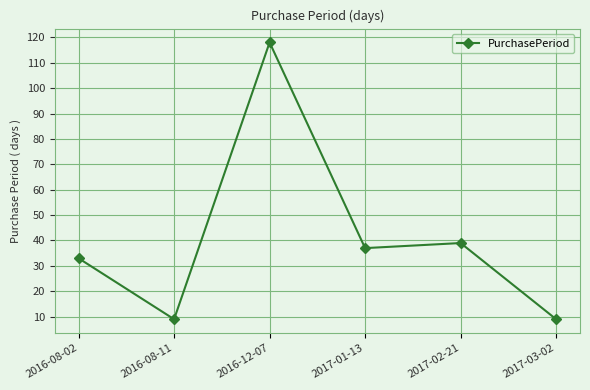

At which category does the chart reach its peak across all series?

2016-12-07